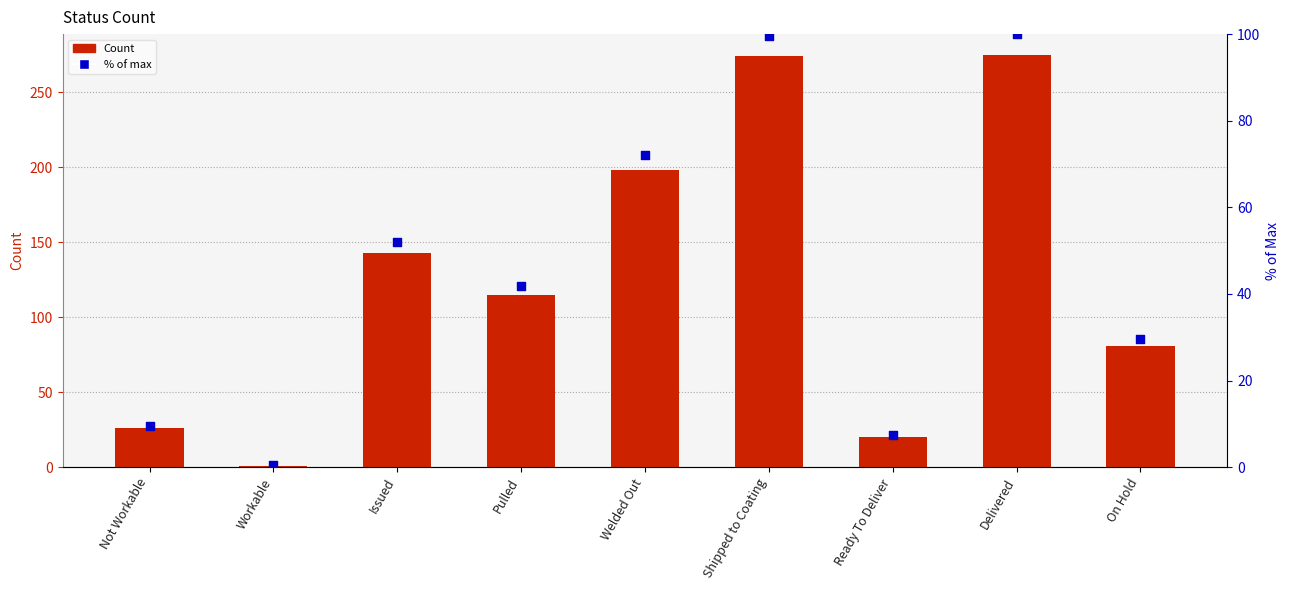

Which series has the largest total across all categories?

Count